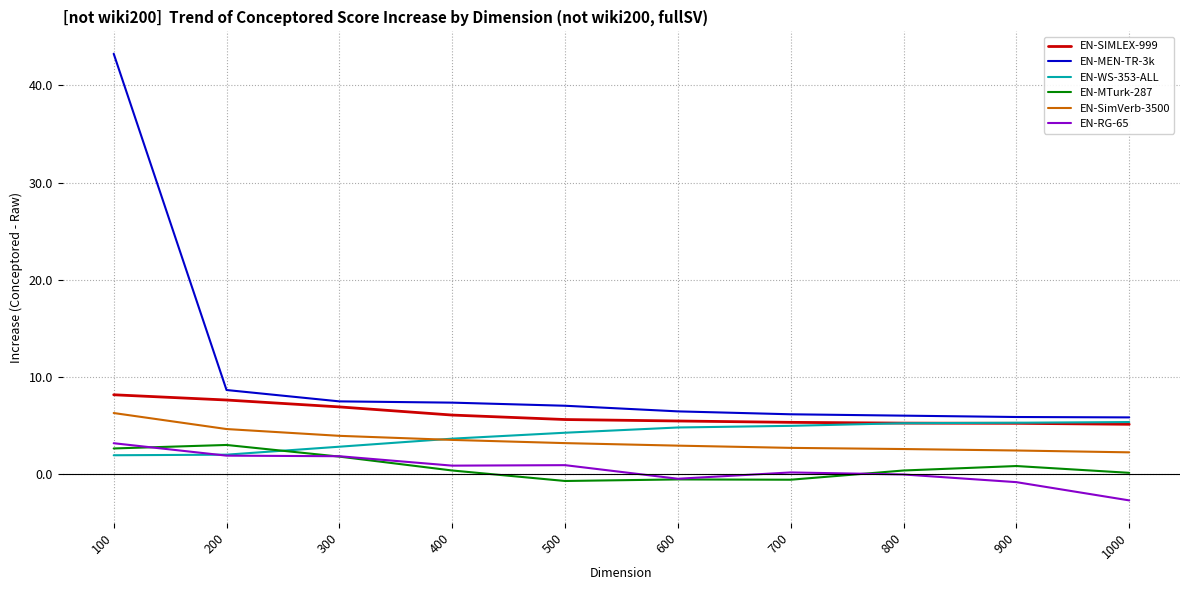

What is the maximum value shown in the chart?

43.3